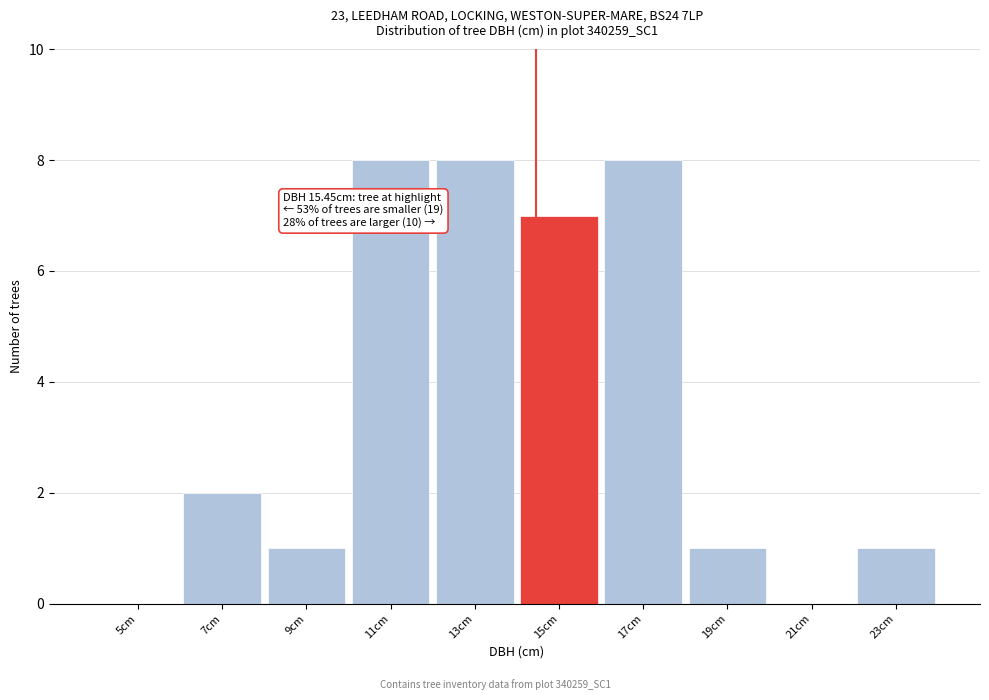

Reading left to right, list all the values displayed in this chart.

5cm=0	7cm=2	9cm=1	11cm=8	13cm=8	15cm=7	17cm=8	19cm=1	21cm=0	23cm=1